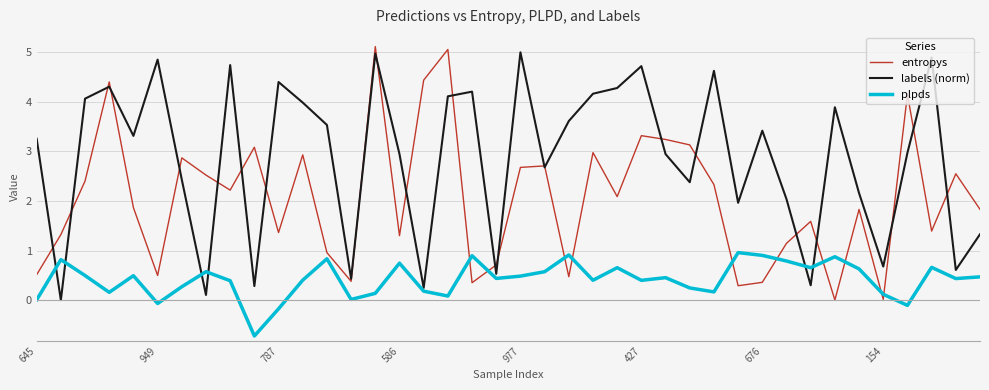

Which series has the largest total across all categories?

labels (norm)